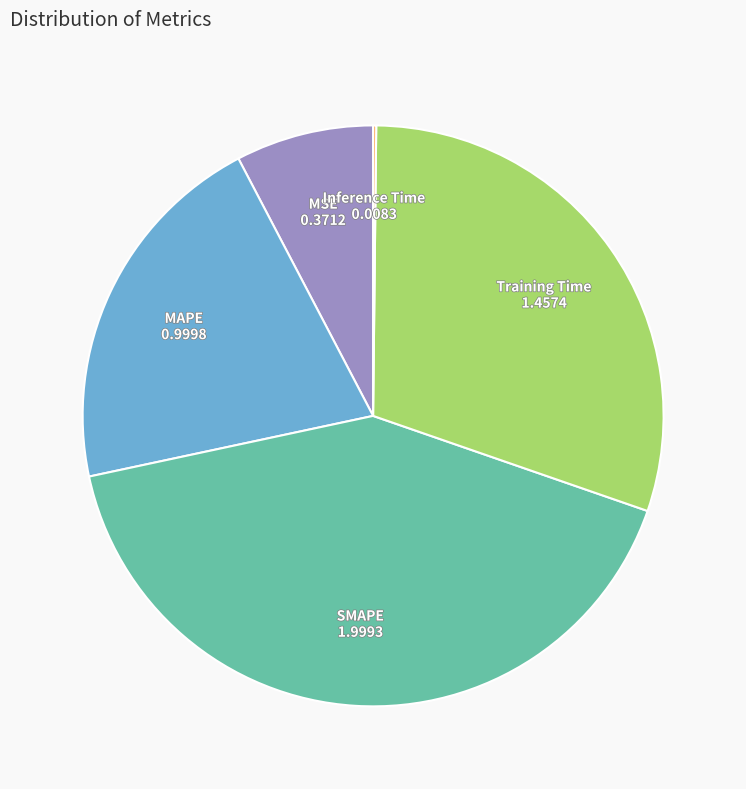

Is there a majority slice in this chart?

No